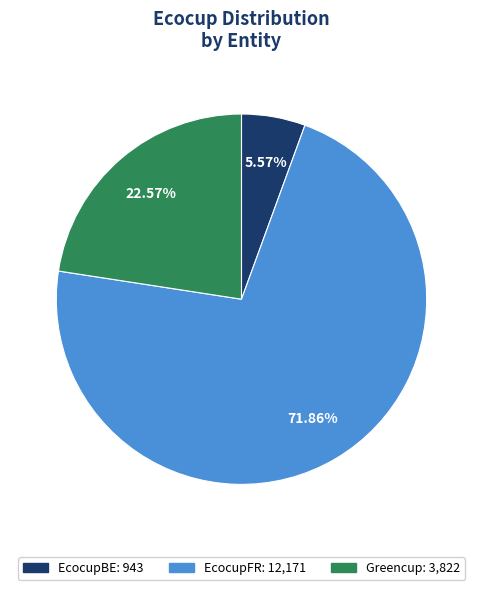

The EcocupBE slice represents 6% of the pie. True or false?

True